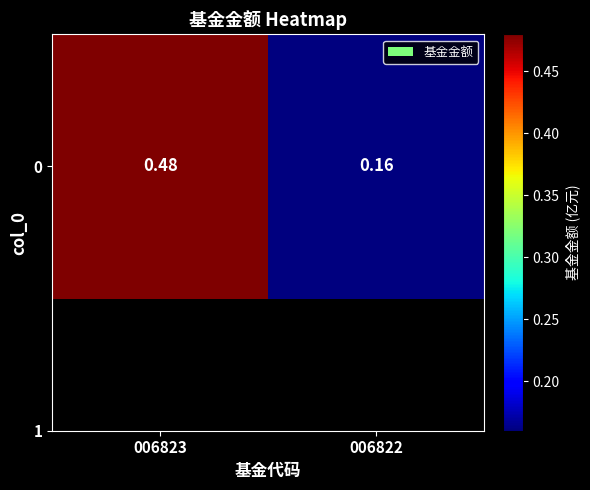

What is the maximum value shown in the chart?

0.5